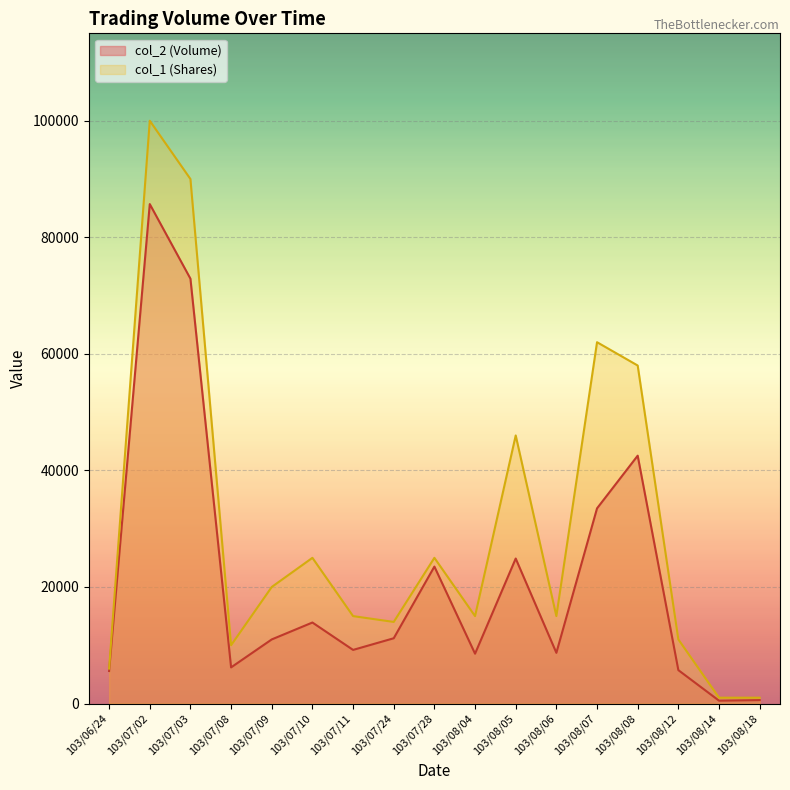

What is the total value across all series at 103/08/04?

23550